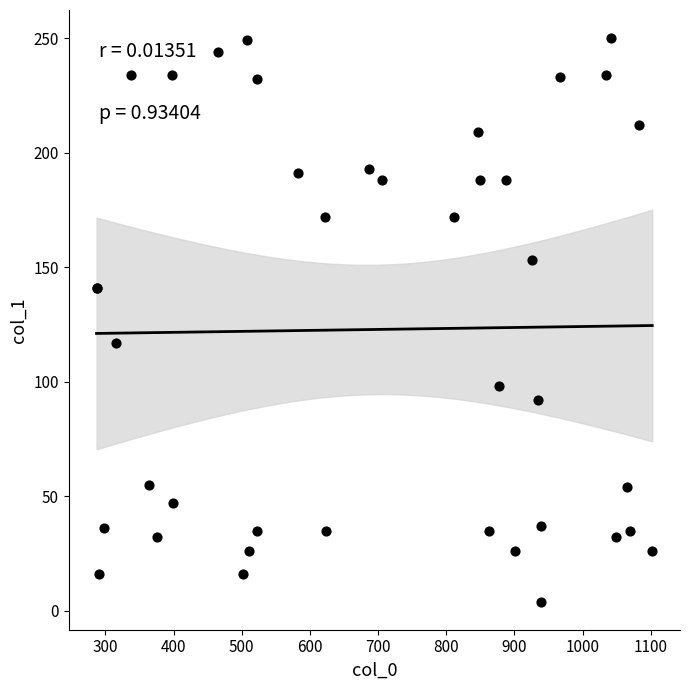

What Y value in the scatter plot is closest to 127?

117